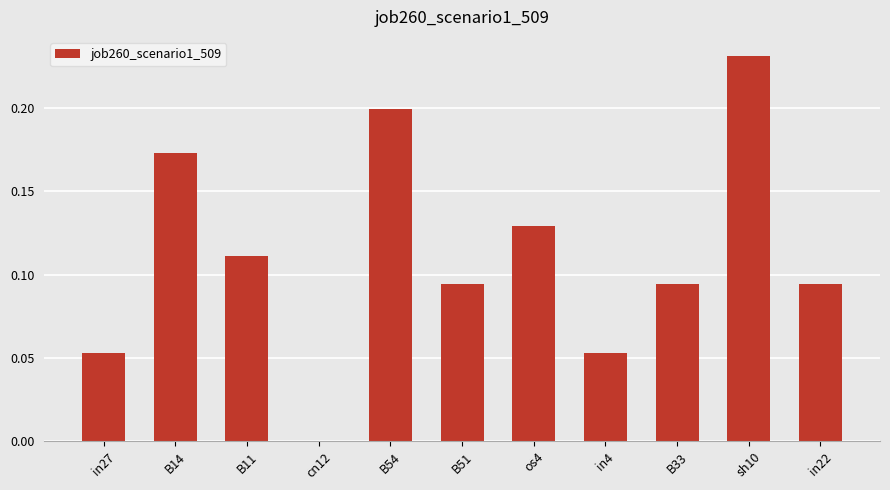

The value at in4 is 0.0. True or false?

False